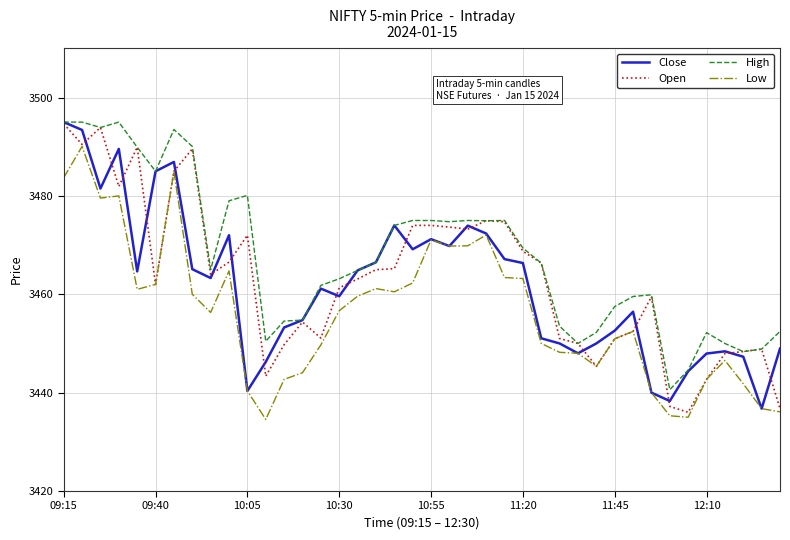

True or false: Low and High intersect in this chart.

False